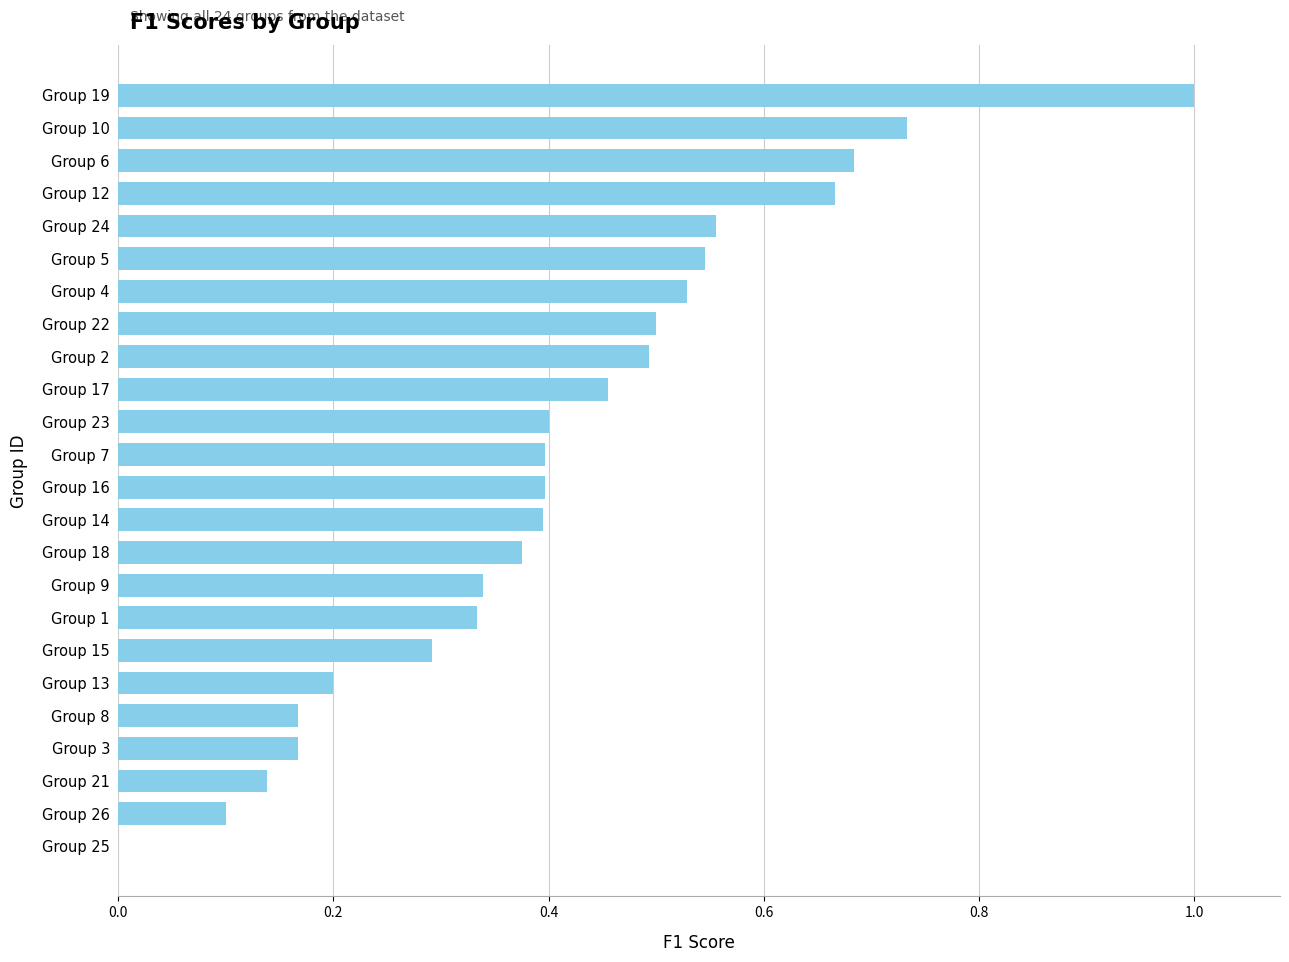

What is the sum of all values?

9.9